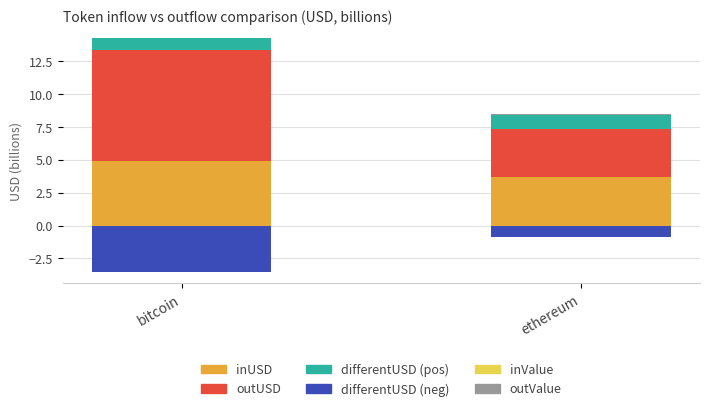

What is the value of the differentUSD (pos) bar at the 1st from the left?

1.0